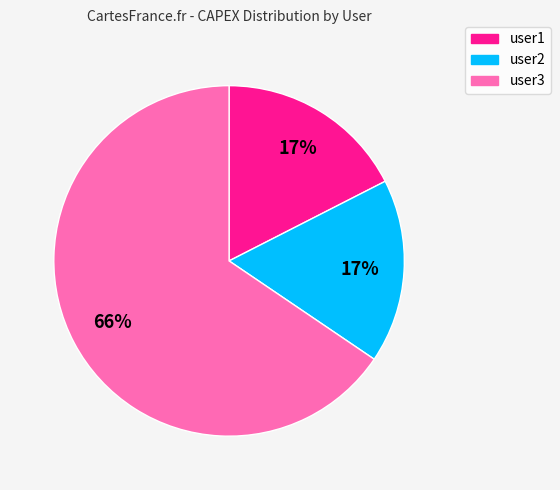

How many slices are in this pie chart?

3